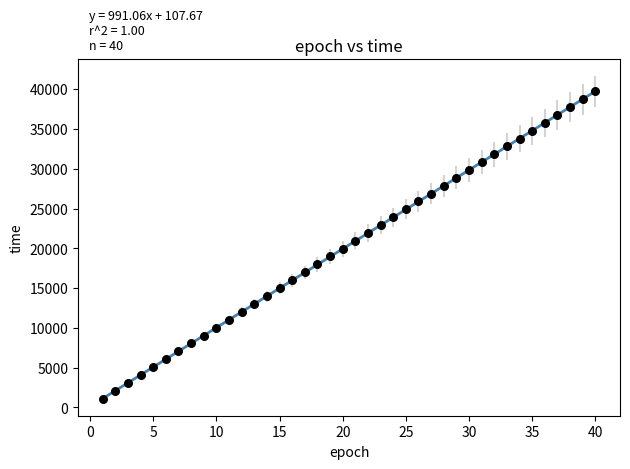

What is the range of Y values (max minus min)?

38696.8